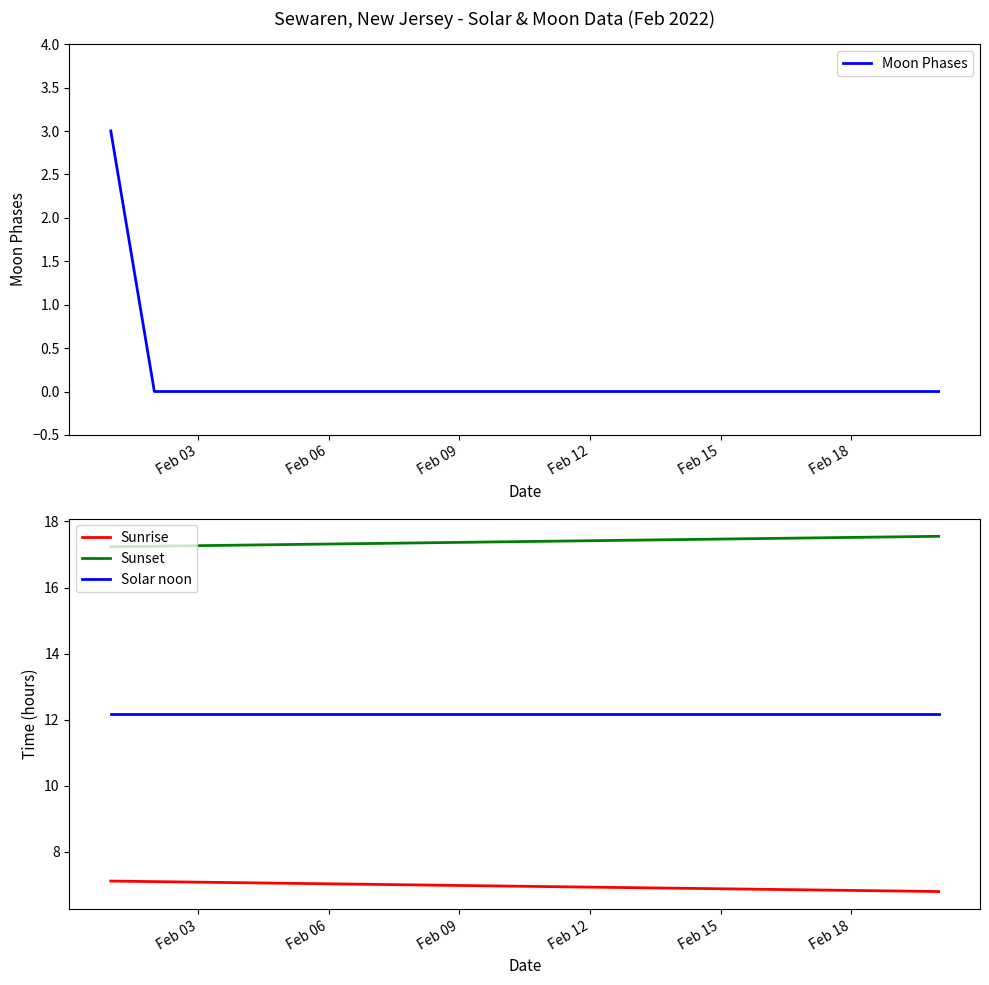

True or false: Sunset has more than 0 points higher than both neighbors.

False